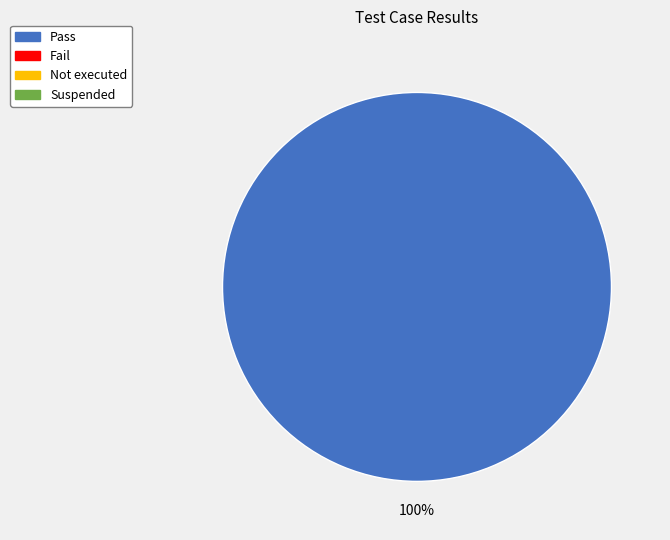

Is there any slice that represents more than half of the pie?

Yes